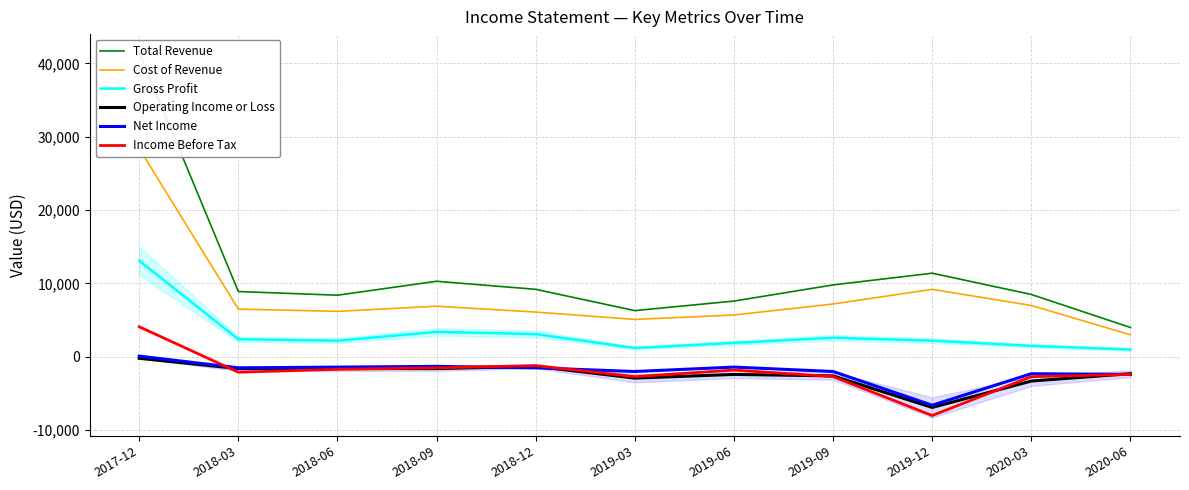

In Operating Income or Loss, how many points are higher than both neighbors (excluding endpoints)?

2